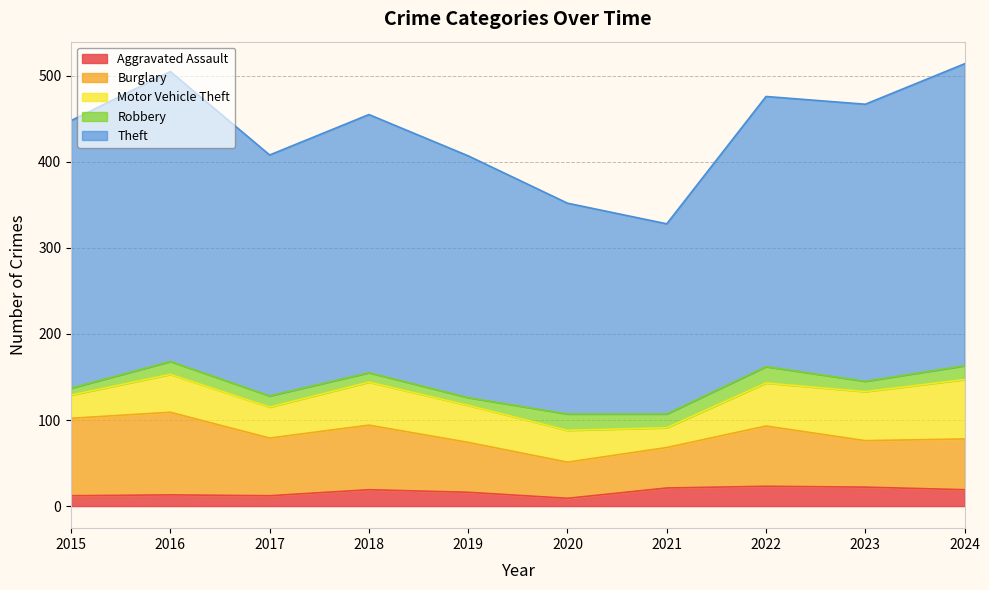

Where is the first local maximum for Aggravated Assault?

2016